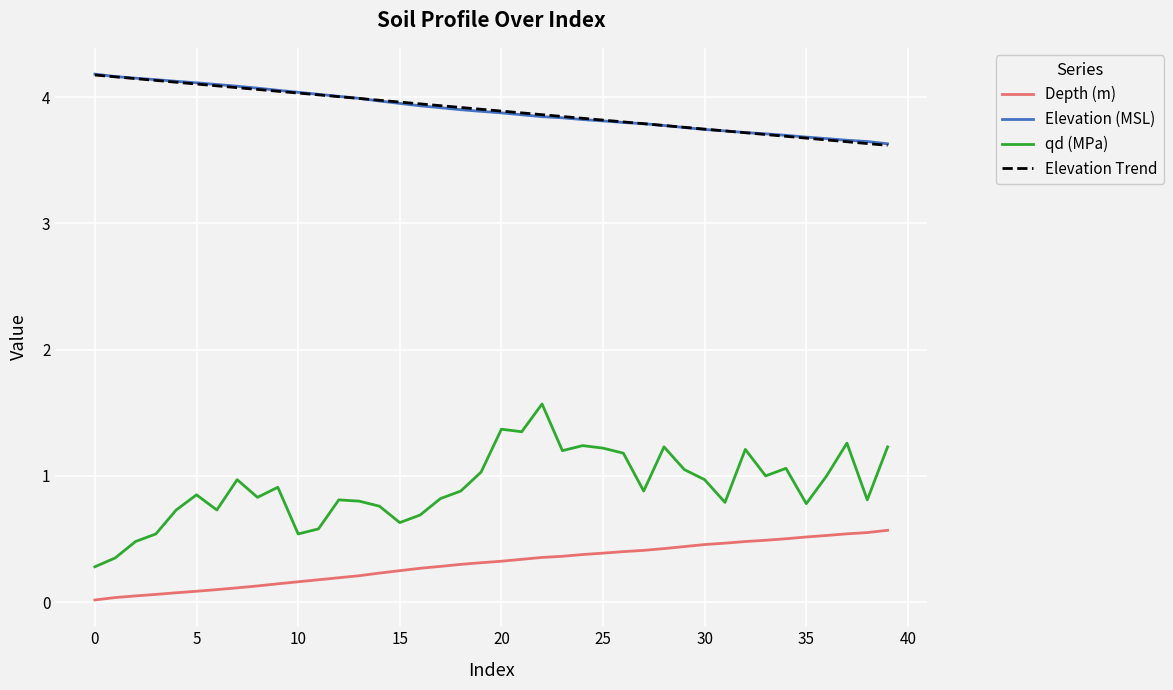

Which series has the largest range (max minus min)?

qd (MPa)